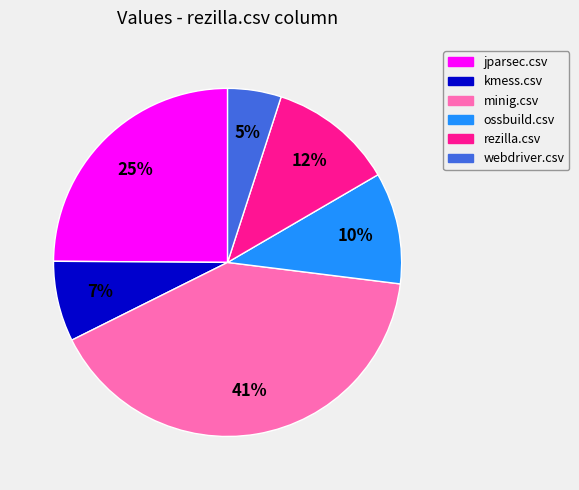

To the nearest percent, what is the combined percentage of jparsec.csv and rezilla.csv?

37%